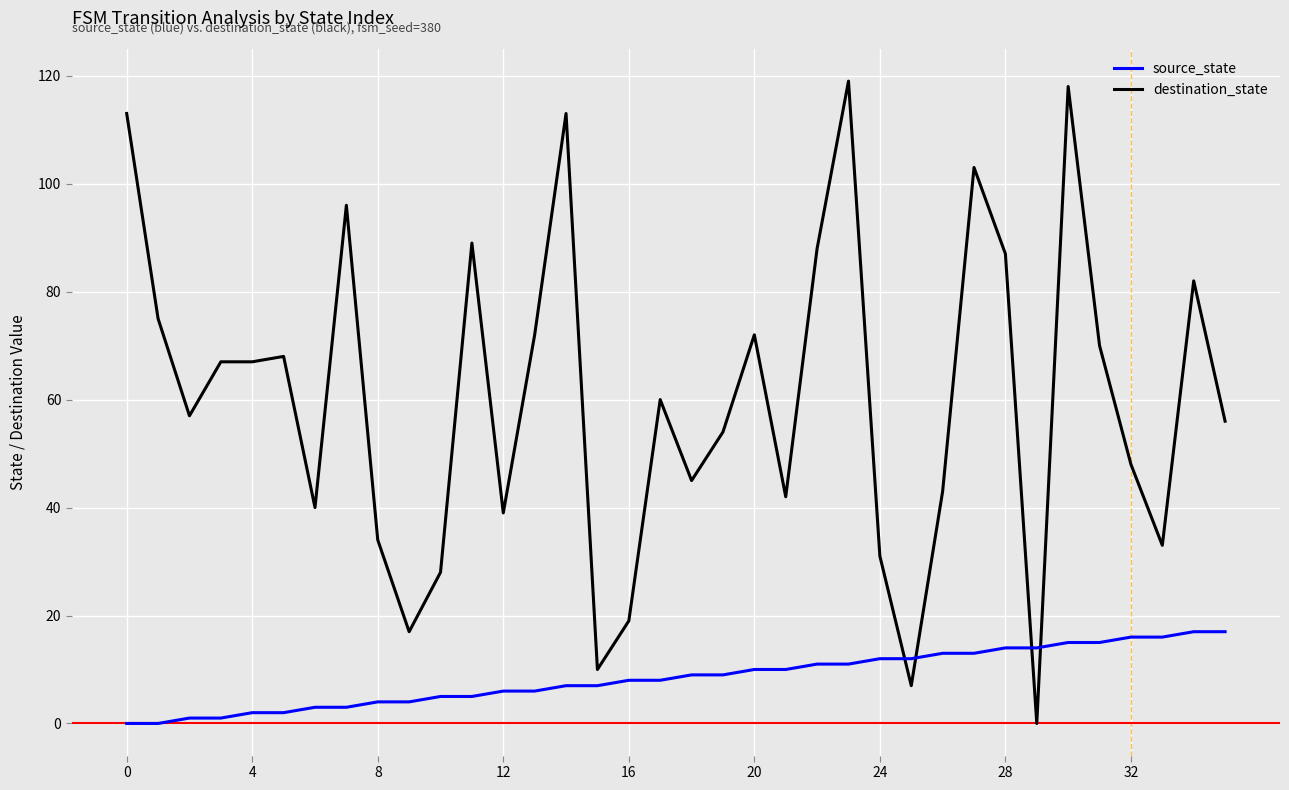

After their last crossing, which series has the higher values: destination_state or source_state?

destination_state